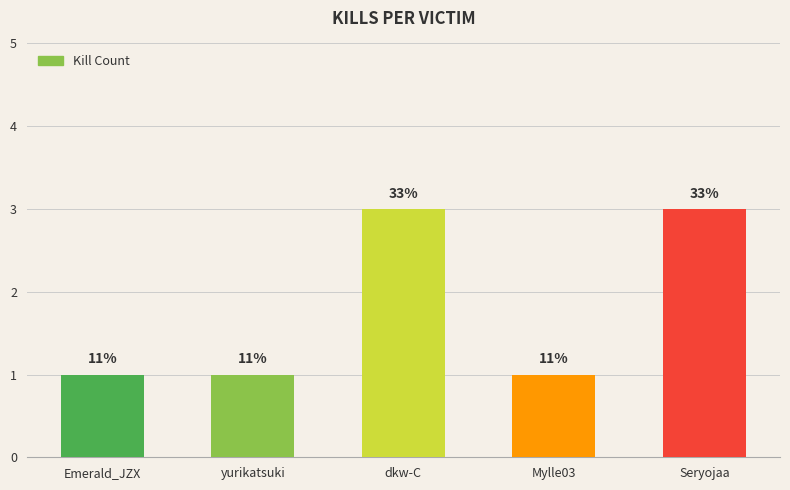

Is it true that the value at dkw-C is 5?

False